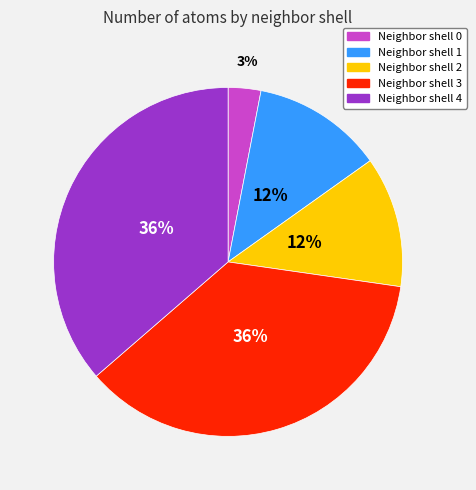

To the nearest percent, what is the average slice percentage?

20%